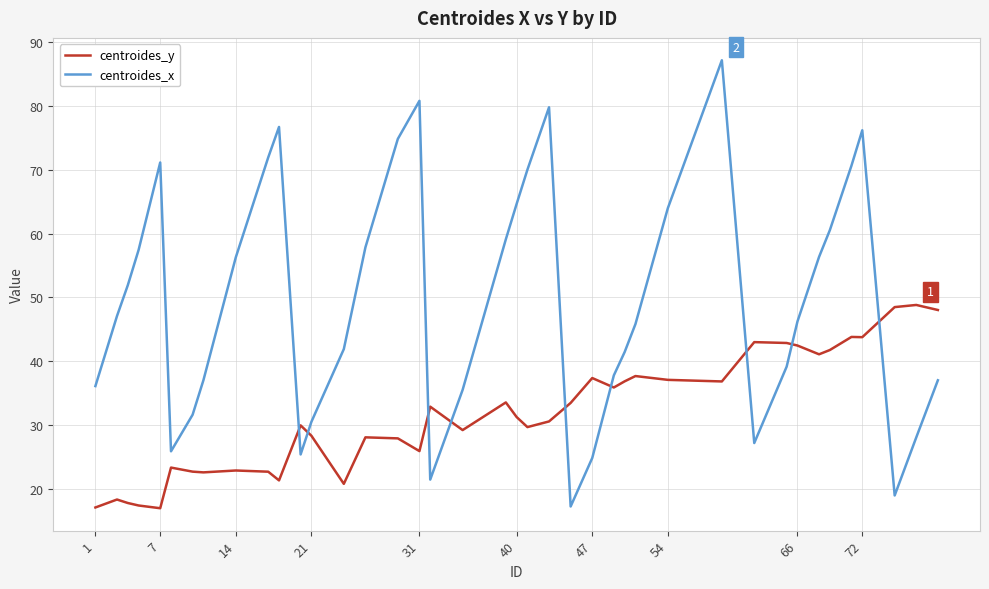

What is the maximum value shown in the chart?

87.1